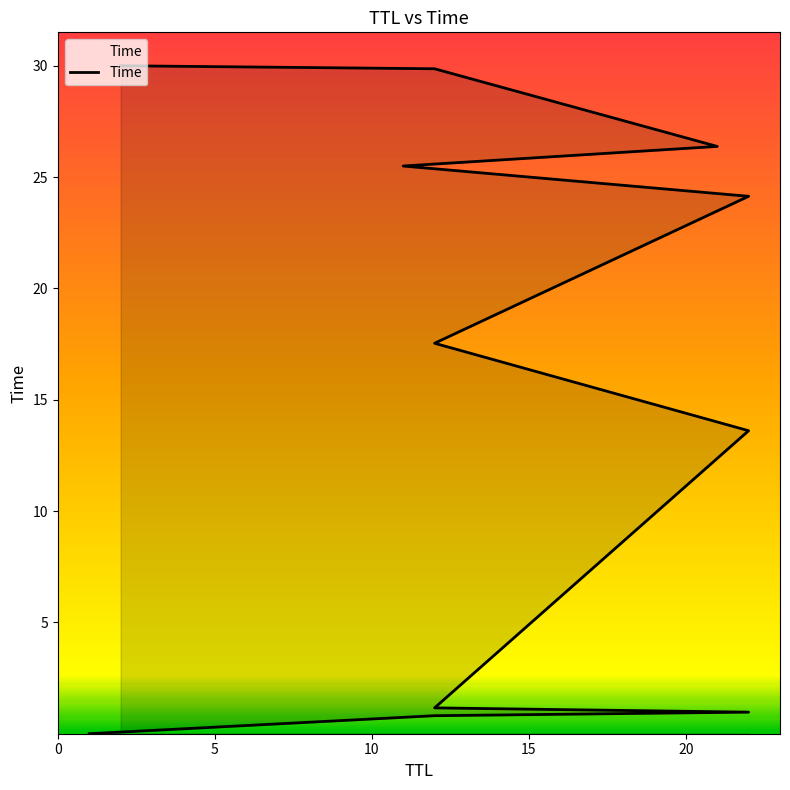

What is the difference between the values at 12 and 12?

16.7